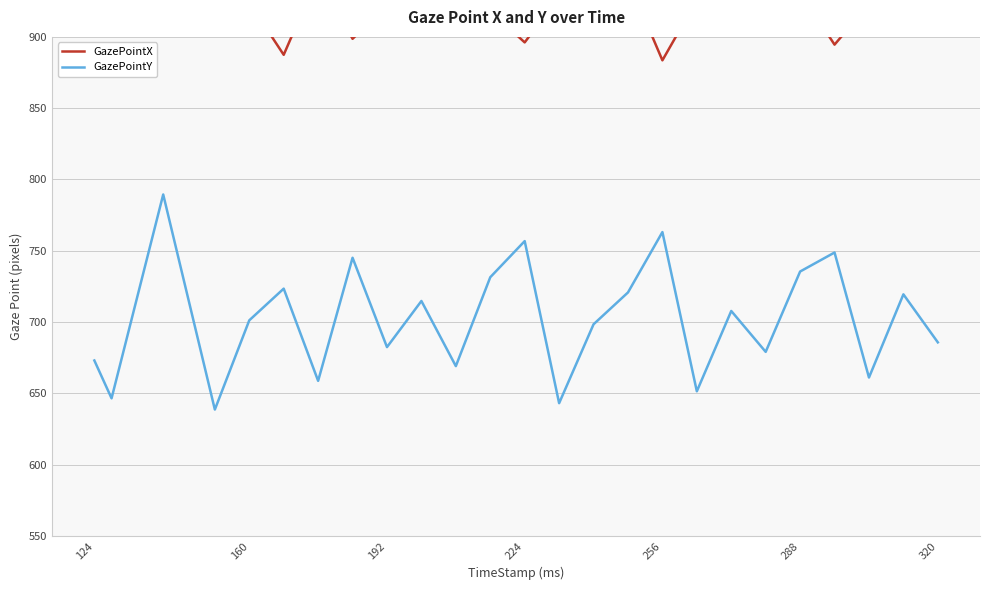

What is the difference between the maximum and minimum values in the GazePointY series?

150.8